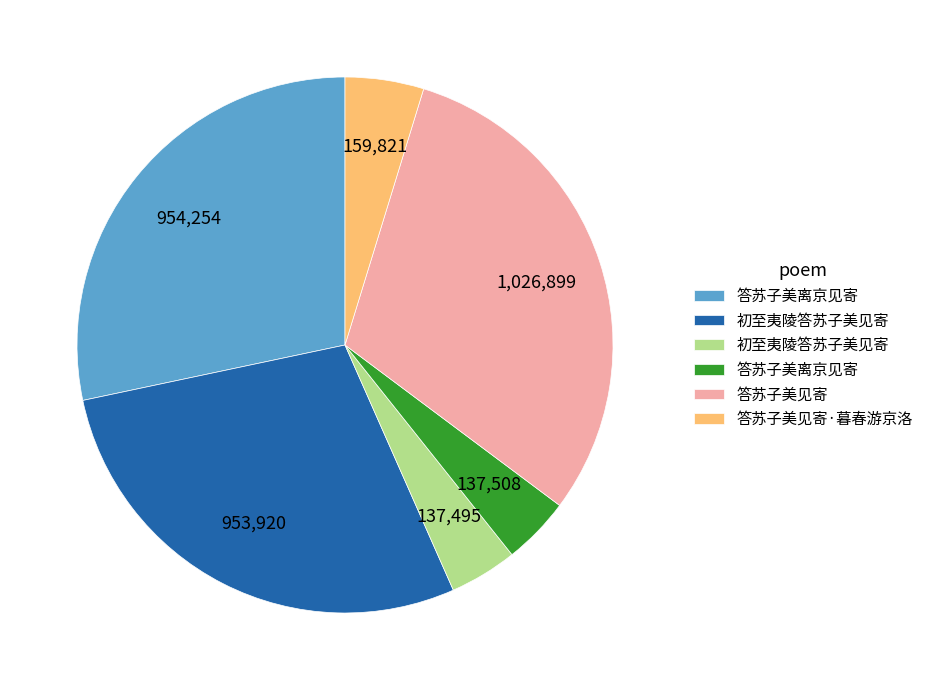

Does any single category account for the majority?

No